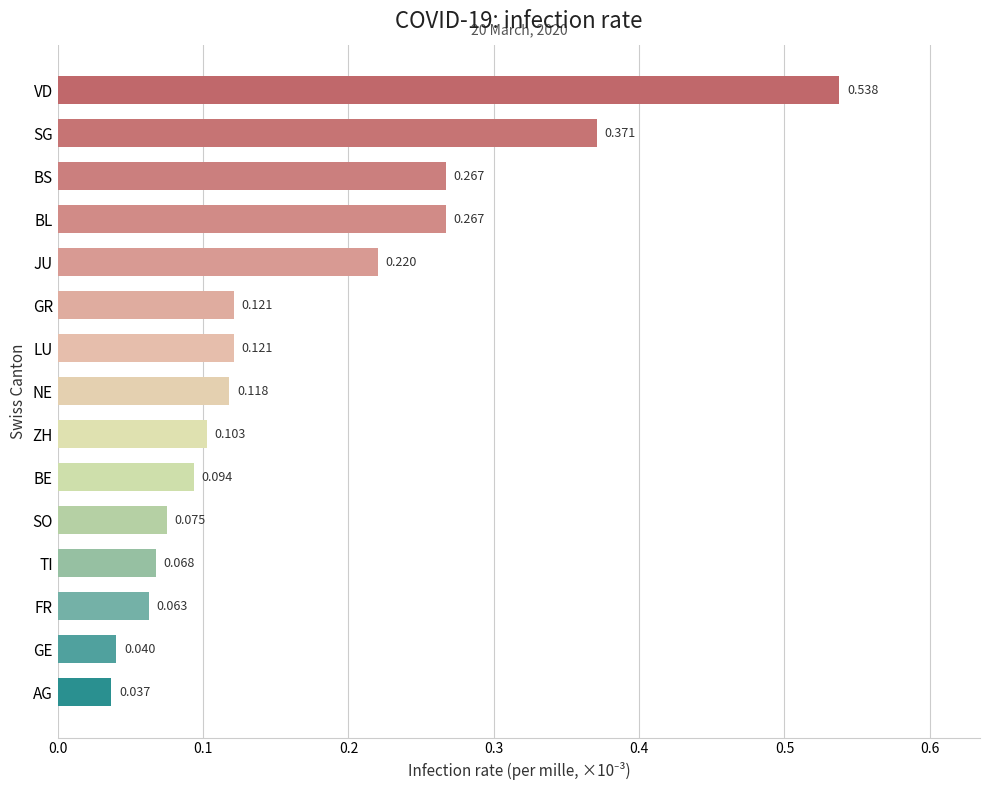

What is the label of the 11th bar from the top?

SO